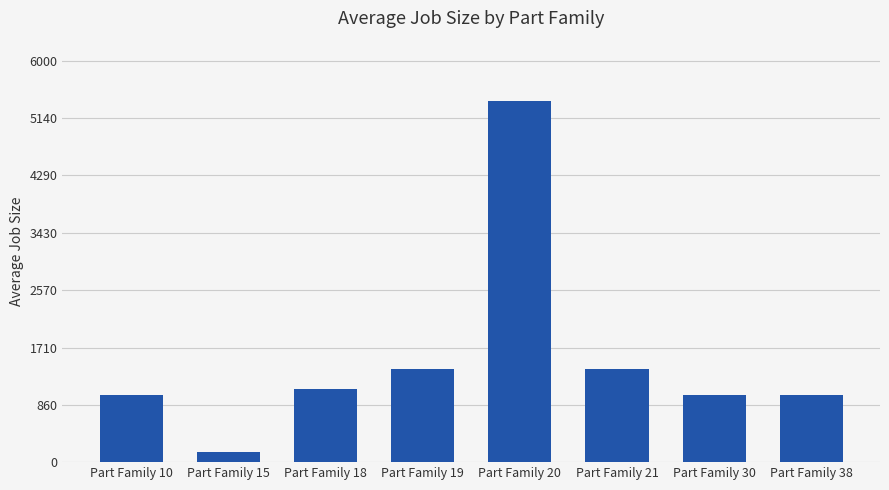

What is the difference between the second highest and second lowest values?

391.8